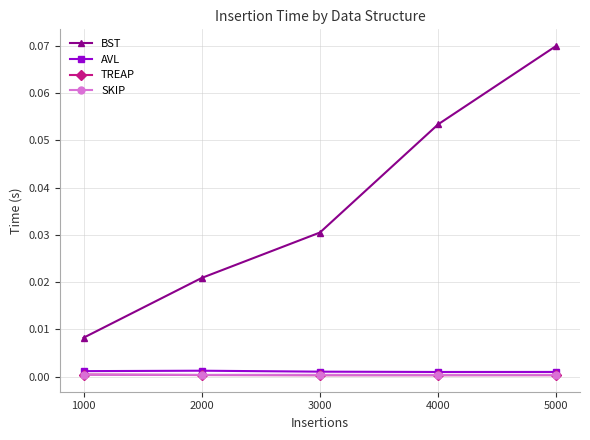

Which series has the largest range (max minus min)?

BST